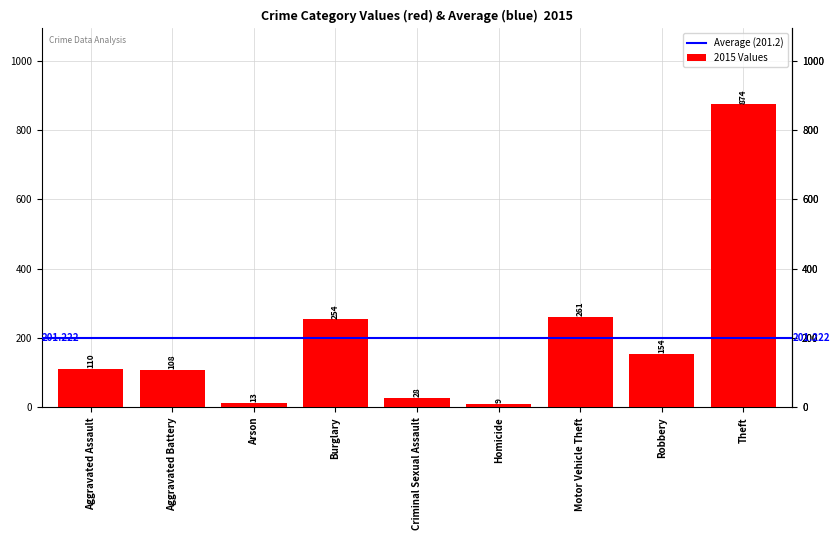

Where is the data nearest to the value 441?

Motor Vehicle Theft